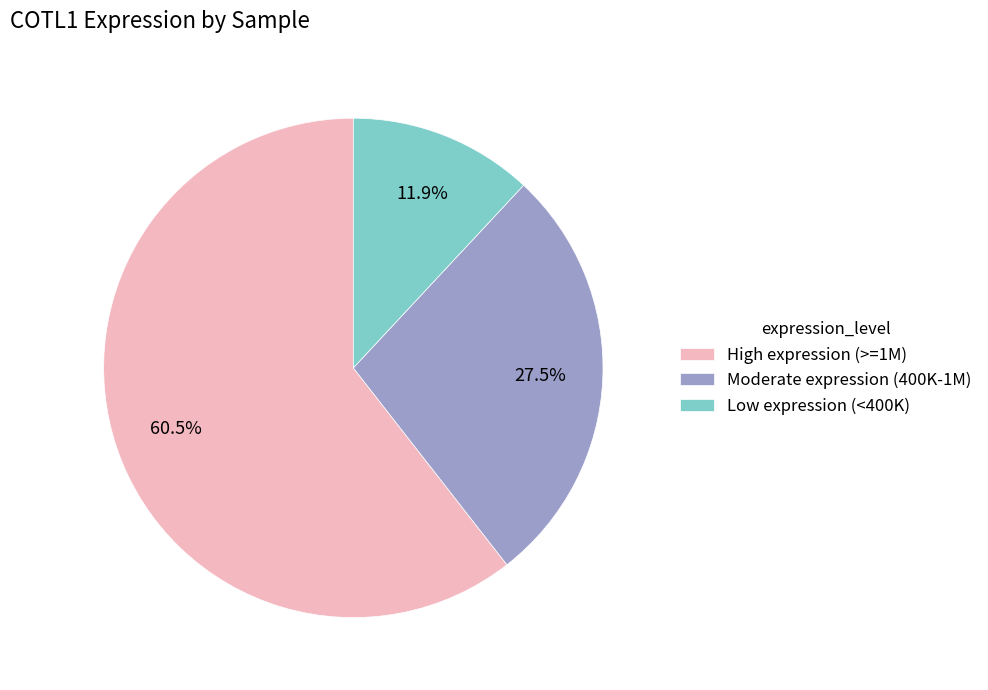

Count the number of slices in the pie.

3